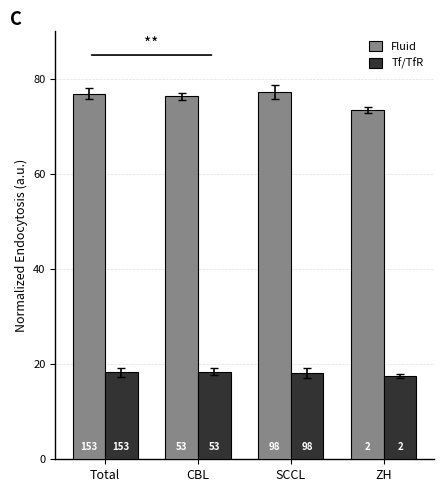

Which series has the largest range (max minus min)?

Fluid